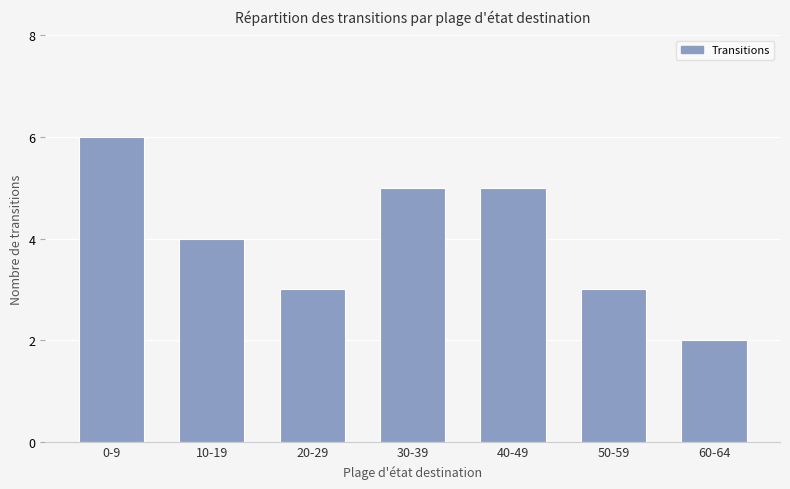

Are the bars grouped side by side (vs. stacked)?

No